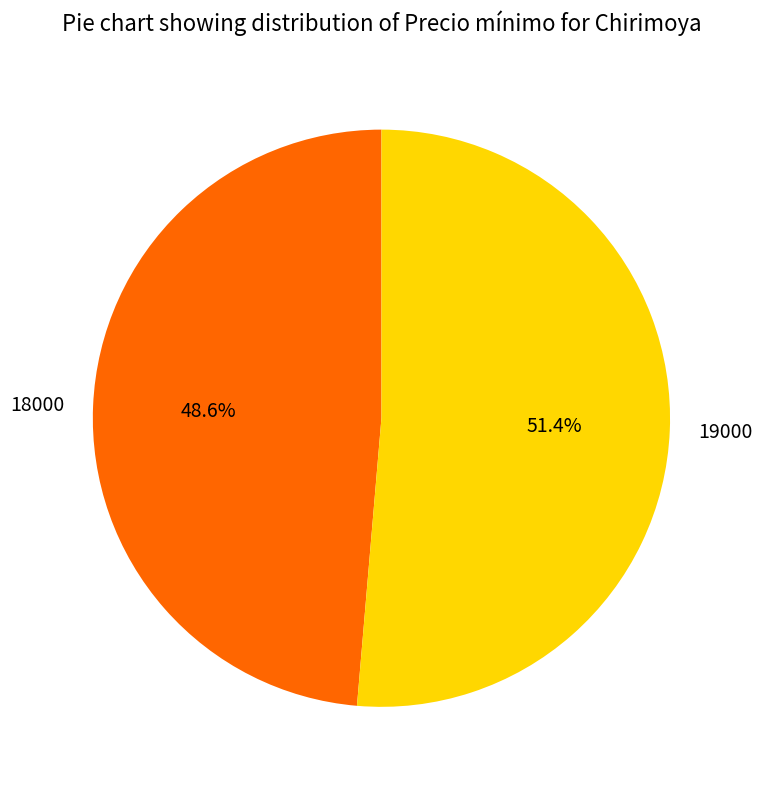

Combined, do 18000 and 19000 account for over 50%?

Yes